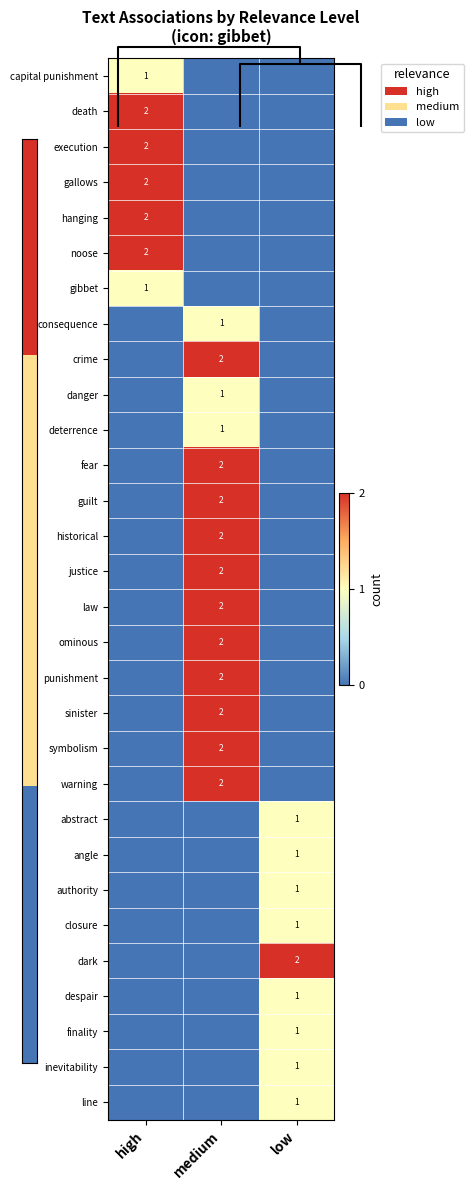

List the series in order of their peak value, highest first.

death, execution, gallows, hanging, noose, crime, fear, guilt, historical, justice, law, ominous, punishment, sinister, symbolism, warning, dark, capital punishment, gibbet, consequence, danger, deterrence, abstract, angle, authority, closure, despair, finality, inevitability, line